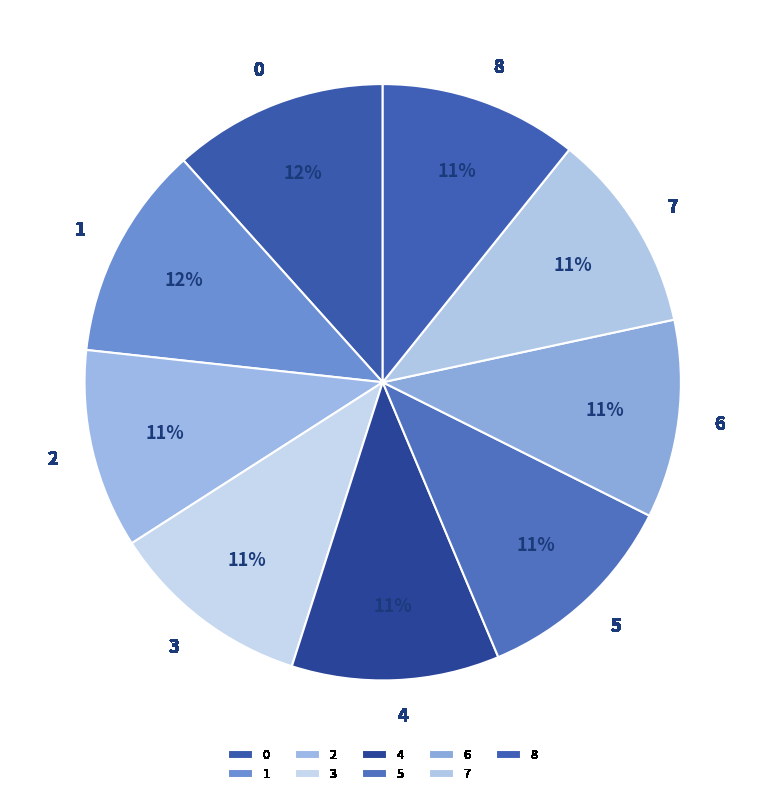

The 5 slice represents 11% of the pie. True or false?

True